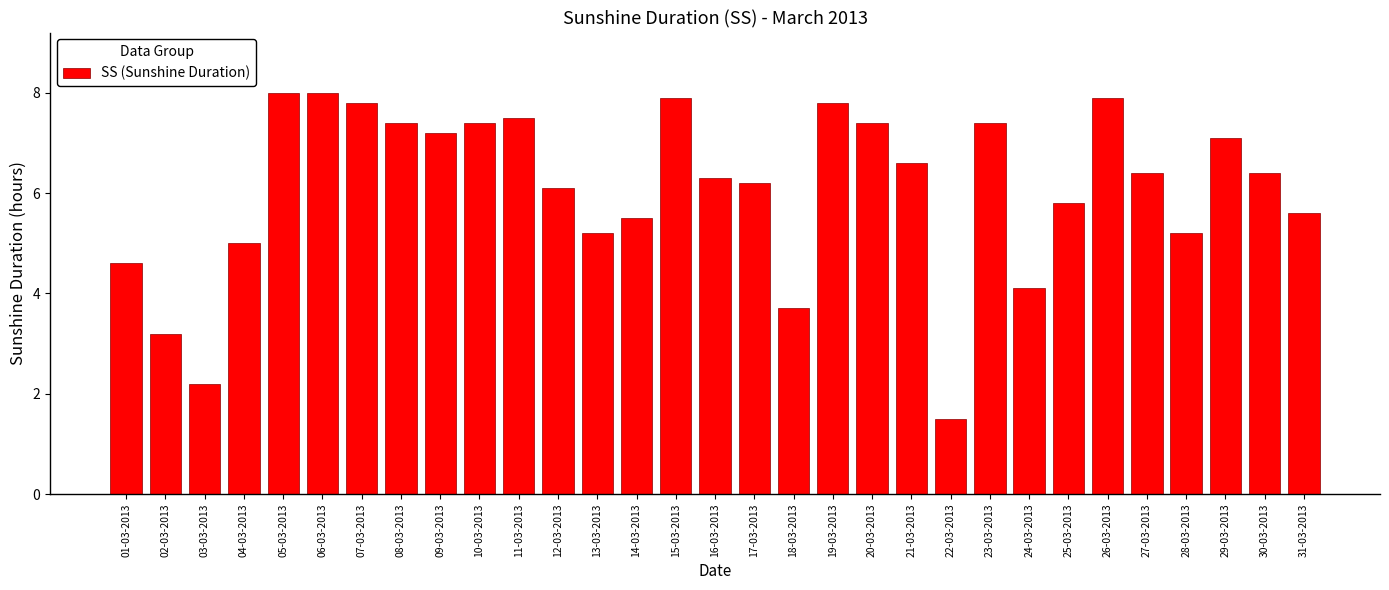

What is the difference between the maximum and minimum values?

6.5